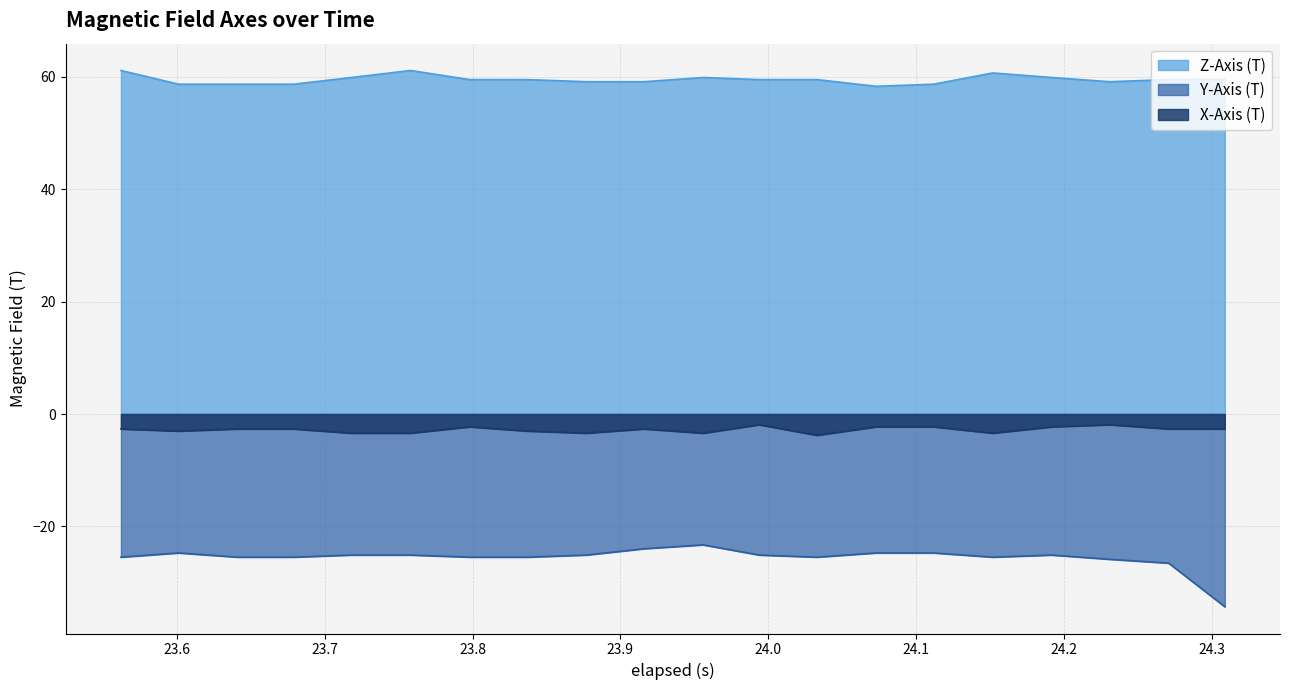

What is the difference between the maximum and minimum values in the Z-Axis (T) series?

2.8